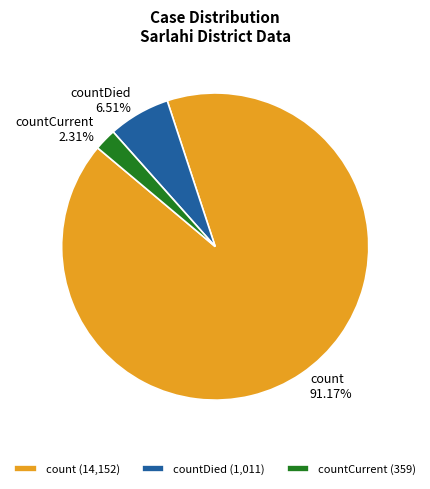

Approximately how many times larger is the value at countDied compared to countCurrent?

2.8